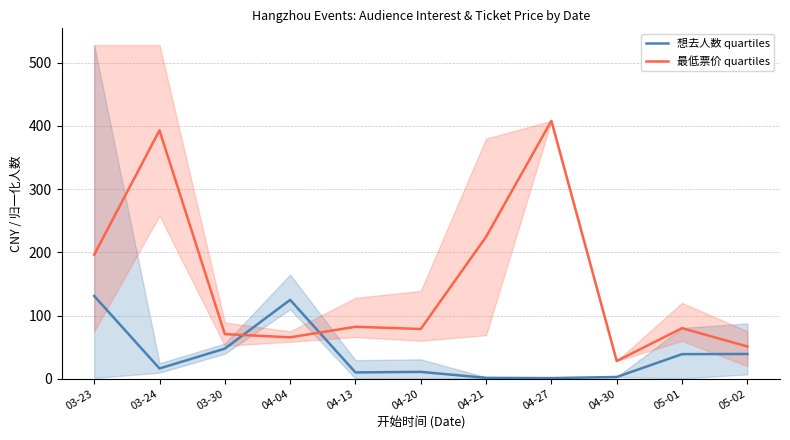

The value of 想去人数 quartiles at 04-20 is 7.3. True or false?

False